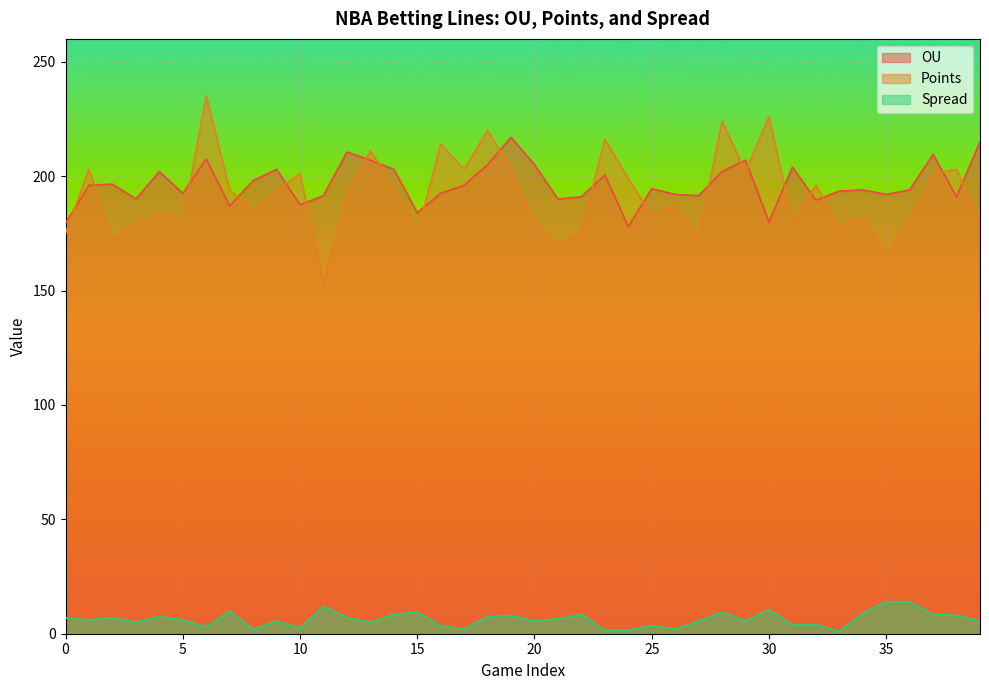

Which category has the highest value in the Spread series?

35